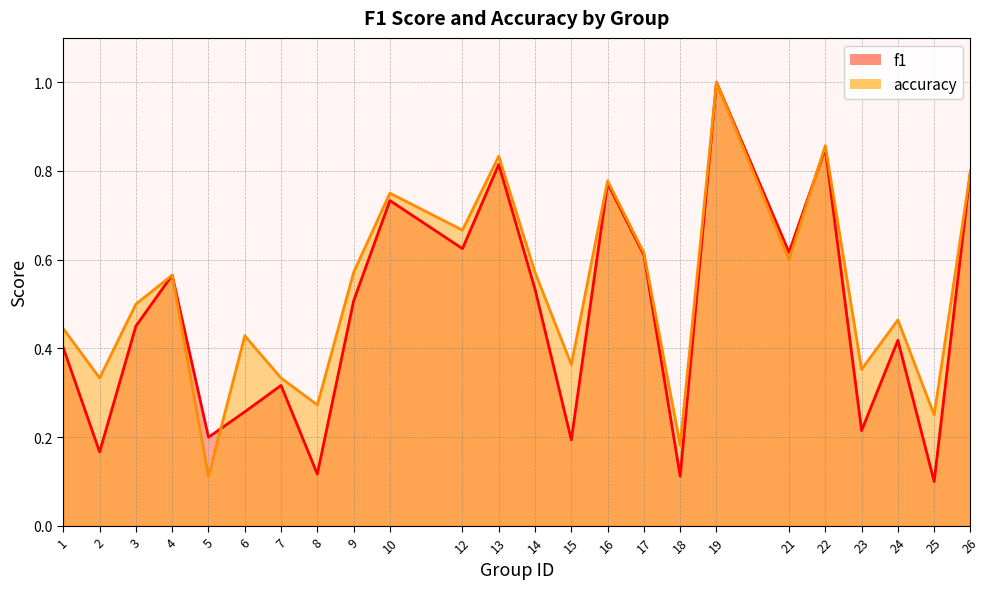

True or false: f1 has a value of 0.6 at 12.

True